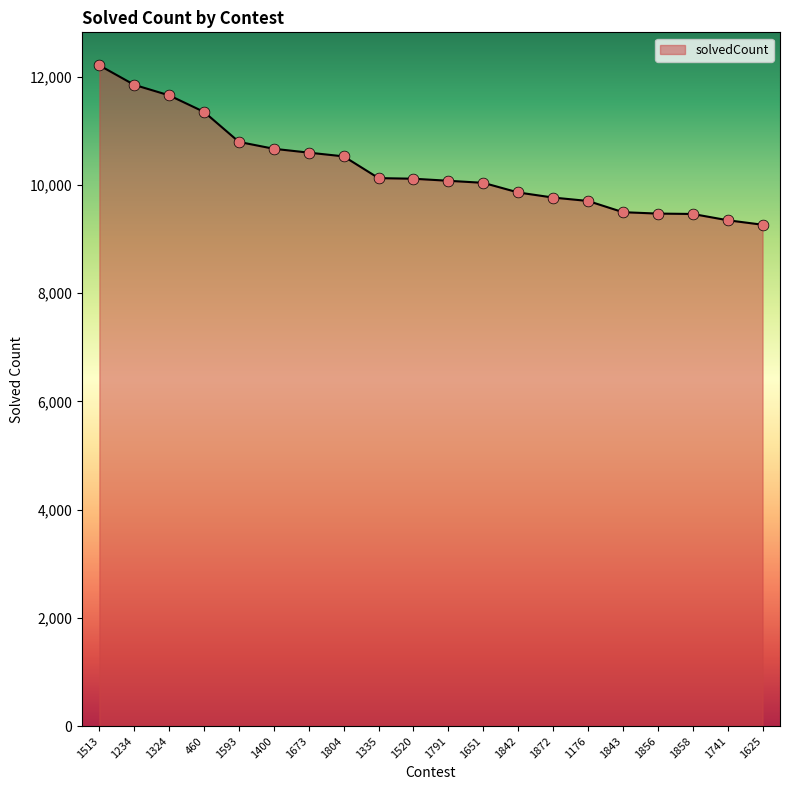

What is the change in value from 1400 to 1791?

-591